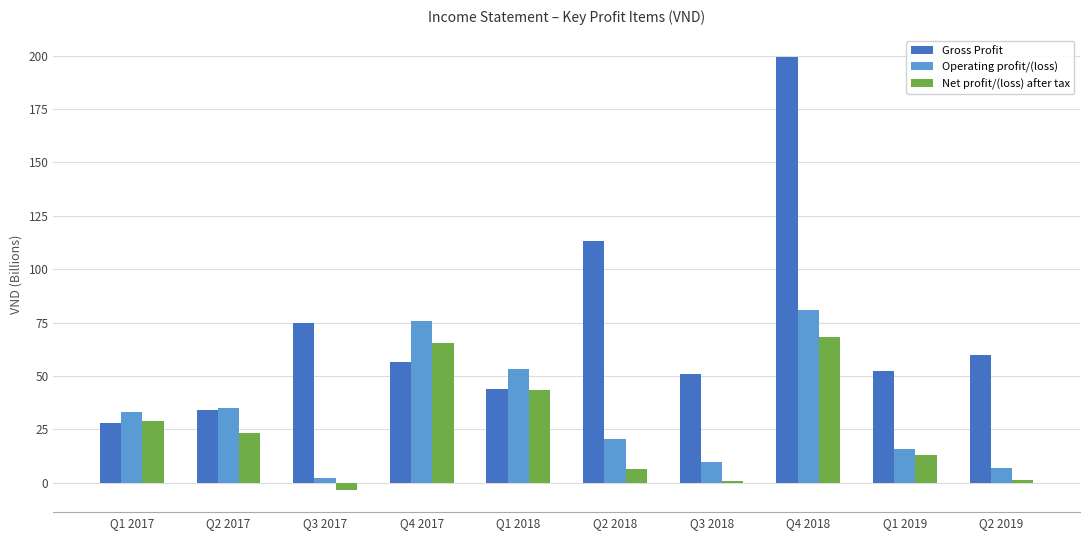

The value of Gross Profit at Q2 2017 is 34.2. True or false?

True